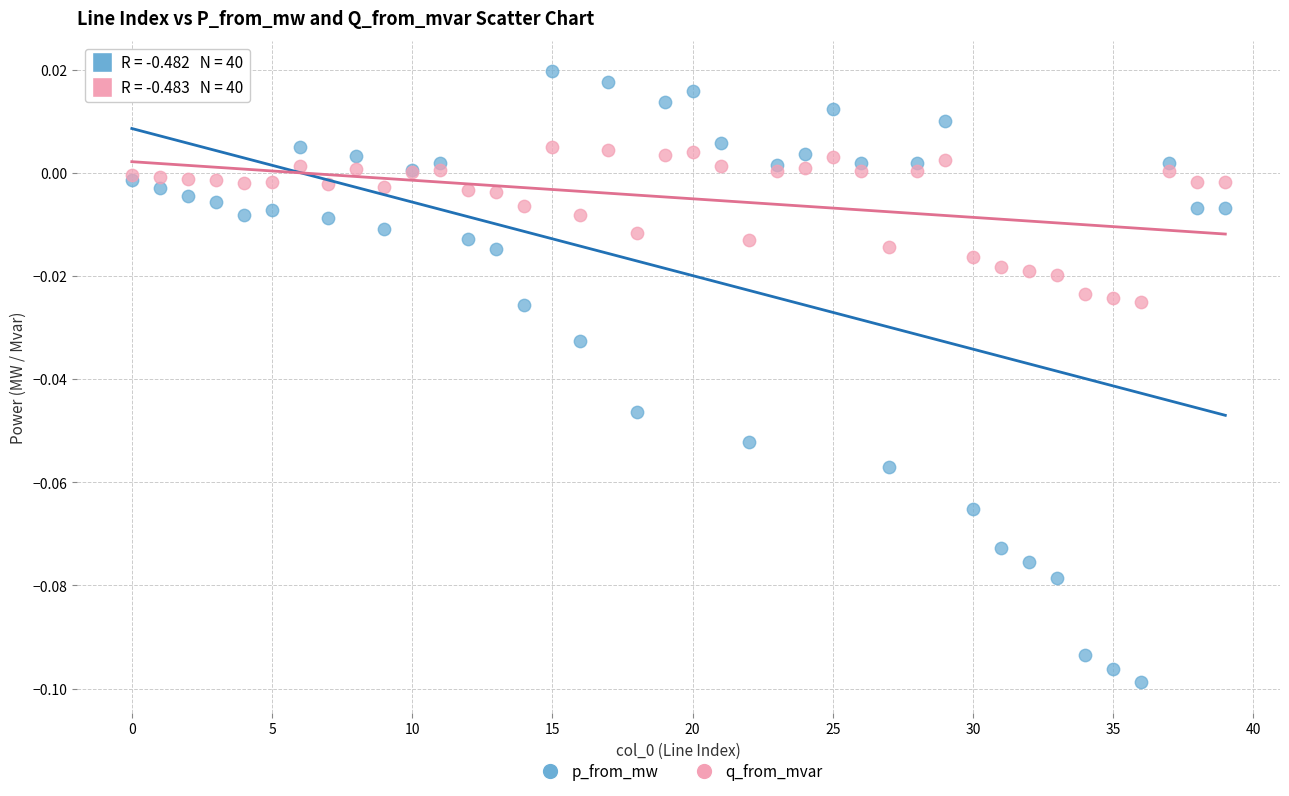

Which series reaches the minimum Y coordinate?

p_from_mw